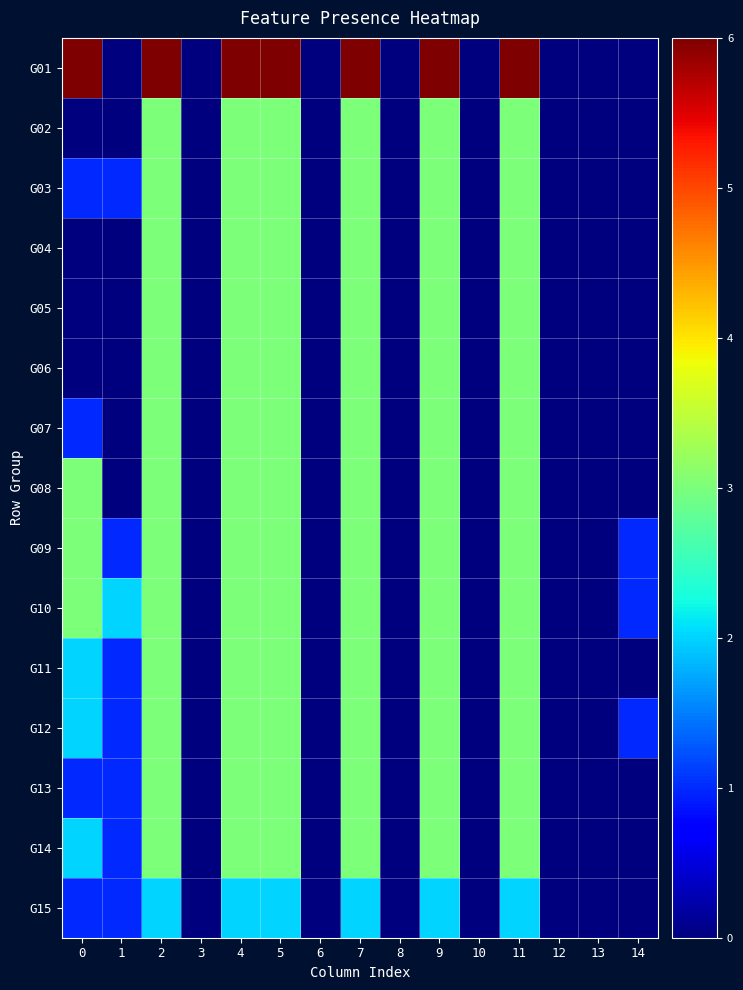

Reading left to right, extract all data points from this chart.

row_0: 0=6	1=0	2=6	3=0	4=6	5=6	6=0	7=6	8=0	9=6	10=0	11=6	12=0	13=0	14=0
row_1: 0=0	1=0	2=3	3=0	4=3	5=3	6=0	7=3	8=0	9=3	10=0	11=3	12=0	13=0	14=0
row_2: 0=1	1=1	2=3	3=0	4=3	5=3	6=0	7=3	8=0	9=3	10=0	11=3	12=0	13=0	14=0
row_3: 0=0	1=0	2=3	3=0	4=3	5=3	6=0	7=3	8=0	9=3	10=0	11=3	12=0	13=0	14=0
row_4: 0=0	1=0	2=3	3=0	4=3	5=3	6=0	7=3	8=0	9=3	10=0	11=3	12=0	13=0	14=0
row_5: 0=0	1=0	2=3	3=0	4=3	5=3	6=0	7=3	8=0	9=3	10=0	11=3	12=0	13=0	14=0
row_6: 0=1	1=0	2=3	3=0	4=3	5=3	6=0	7=3	8=0	9=3	10=0	11=3	12=0	13=0	14=0
row_7: 0=3	1=0	2=3	3=0	4=3	5=3	6=0	7=3	8=0	9=3	10=0	11=3	12=0	13=0	14=0
row_8: 0=3	1=1	2=3	3=0	4=3	5=3	6=0	7=3	8=0	9=3	10=0	11=3	12=0	13=0	14=1
row_9: 0=3	1=2	2=3	3=0	4=3	5=3	6=0	7=3	8=0	9=3	10=0	11=3	12=0	13=0	14=1
row_10: 0=2	1=1	2=3	3=0	4=3	5=3	6=0	7=3	8=0	9=3	10=0	11=3	12=0	13=0	14=0
row_11: 0=2	1=1	2=3	3=0	4=3	5=3	6=0	7=3	8=0	9=3	10=0	11=3	12=0	13=0	14=1
row_12: 0=1	1=1	2=3	3=0	4=3	5=3	6=0	7=3	8=0	9=3	10=0	11=3	12=0	13=0	14=0
row_13: 0=2	1=1	2=3	3=0	4=3	5=3	6=0	7=3	8=0	9=3	10=0	11=3	12=0	13=0	14=0
row_14: 0=1	1=1	2=2	3=0	4=2	5=2	6=0	7=2	8=0	9=2	10=0	11=2	12=0	13=0	14=0